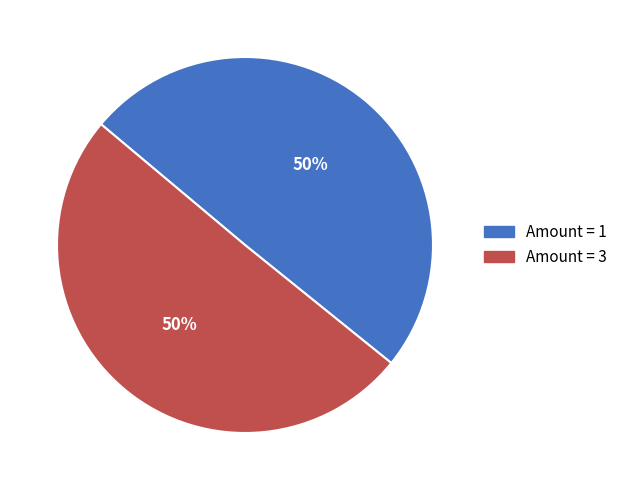

To the nearest percent, what is the average slice percentage?

50%